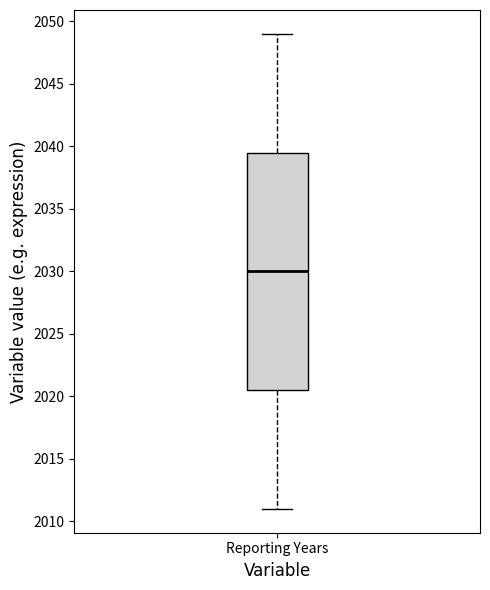

Read this box plot against the y-axis: the position of the median line, the range covered by the box, and the ends of both whiskers. The values are not printed on the chart, so give them approximately, as read against the axis.

median 2030.0, box 2020.5 to 2039.5, whiskers 2011.0 to 2049.0